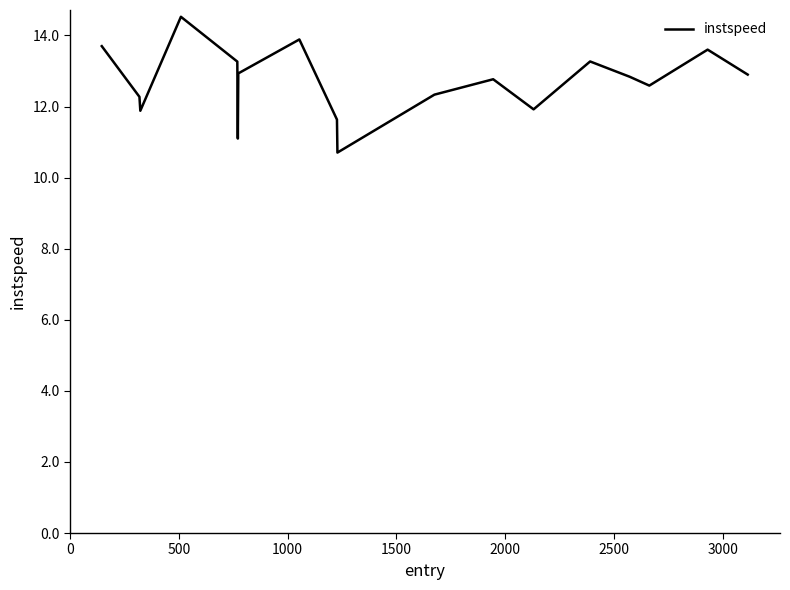

What is the difference between the maximum and minimum values?

3.8